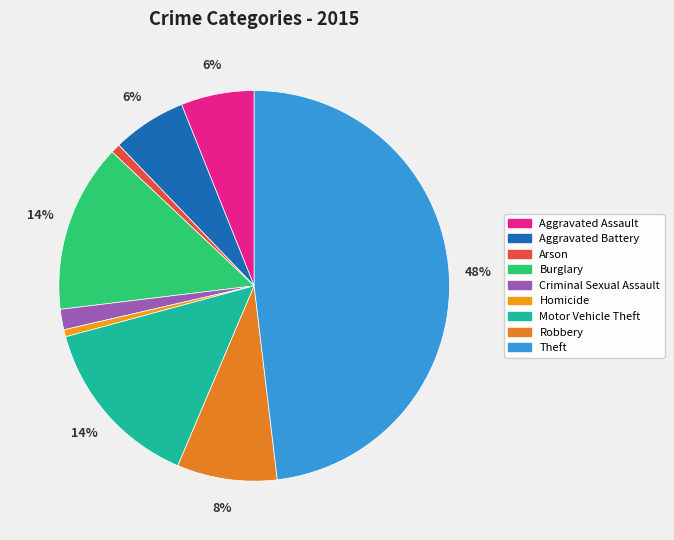

Count the number of slices in the pie.

9